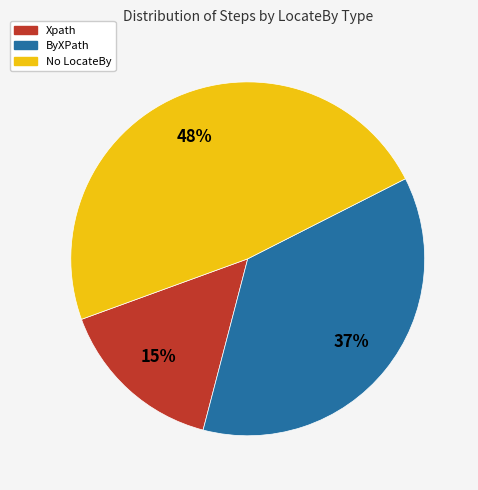

To the nearest percent, what is the difference between the largest and smallest slice percentages?

33%